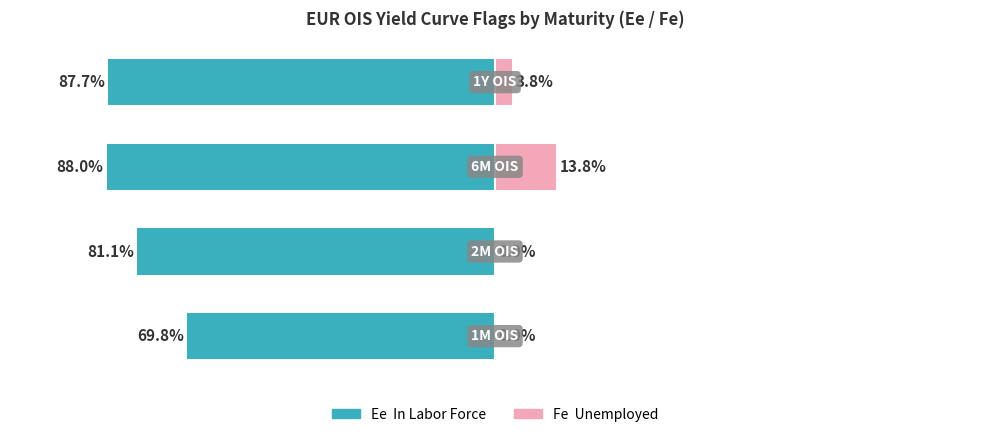

Reading left to right, transcribe all the data shown in this chart.

Ee (In Labor Force): -69.8	-81.1	-88.0	-87.7
Fe (Unemployed): 0.0	0.0	13.8	3.8